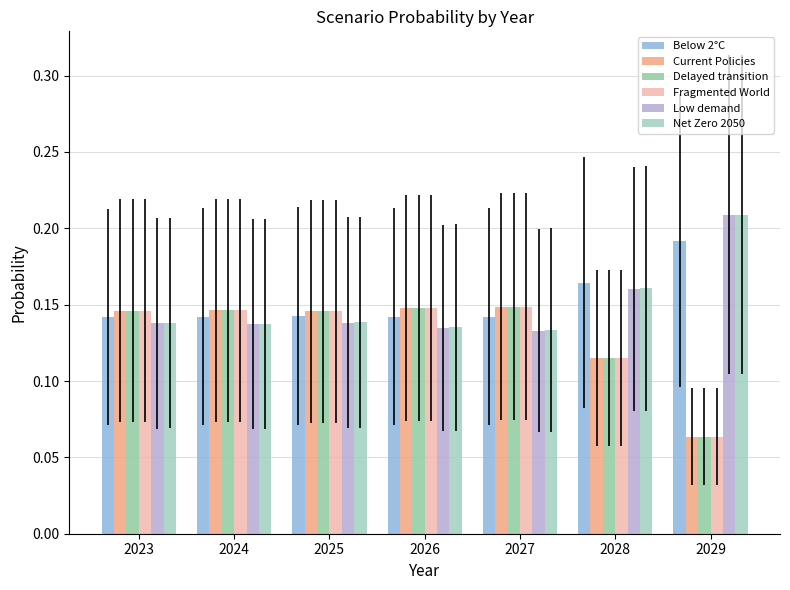

Which series has the widest spread of values?

Fragmented World